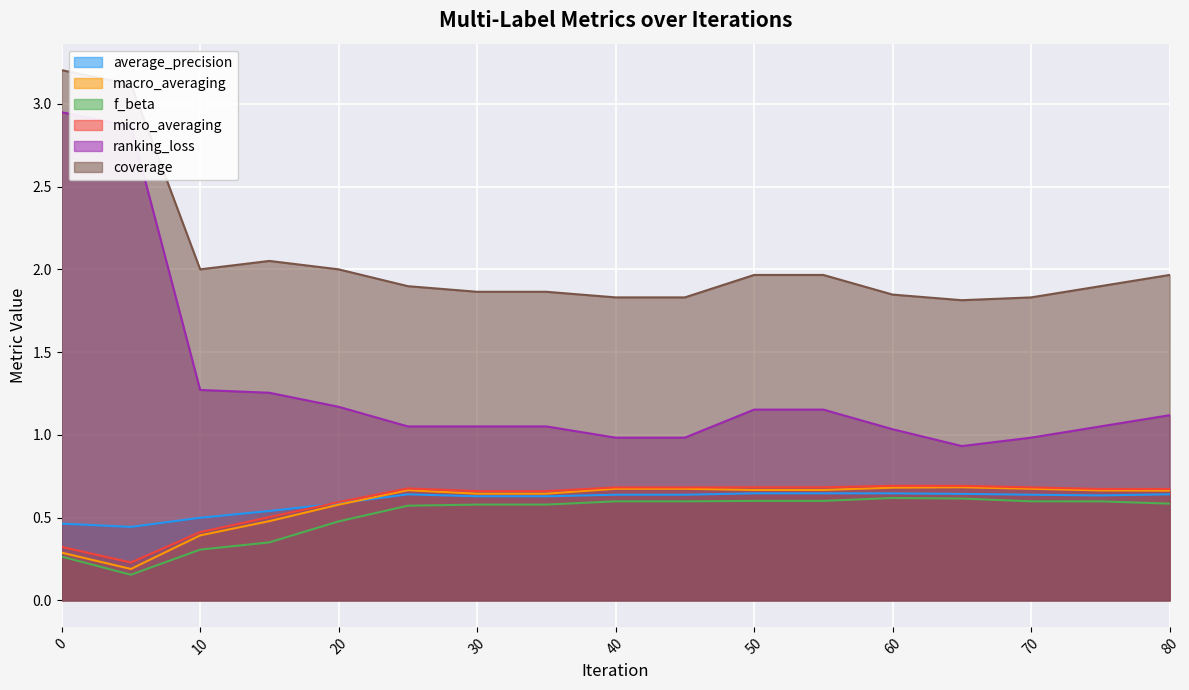

What is the value of the macro_averaging point at the 10th from the left?

0.7